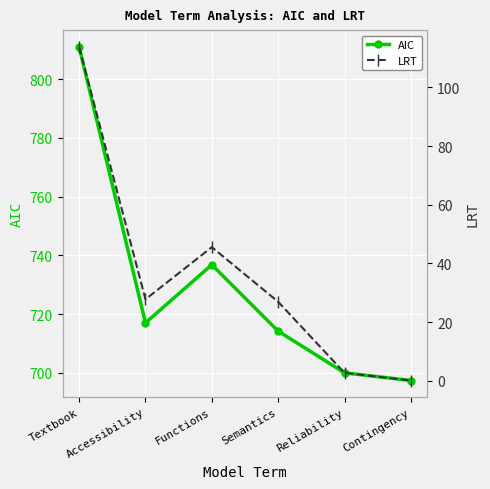

In AIC, how many points are higher than both neighbors (excluding endpoints)?

1